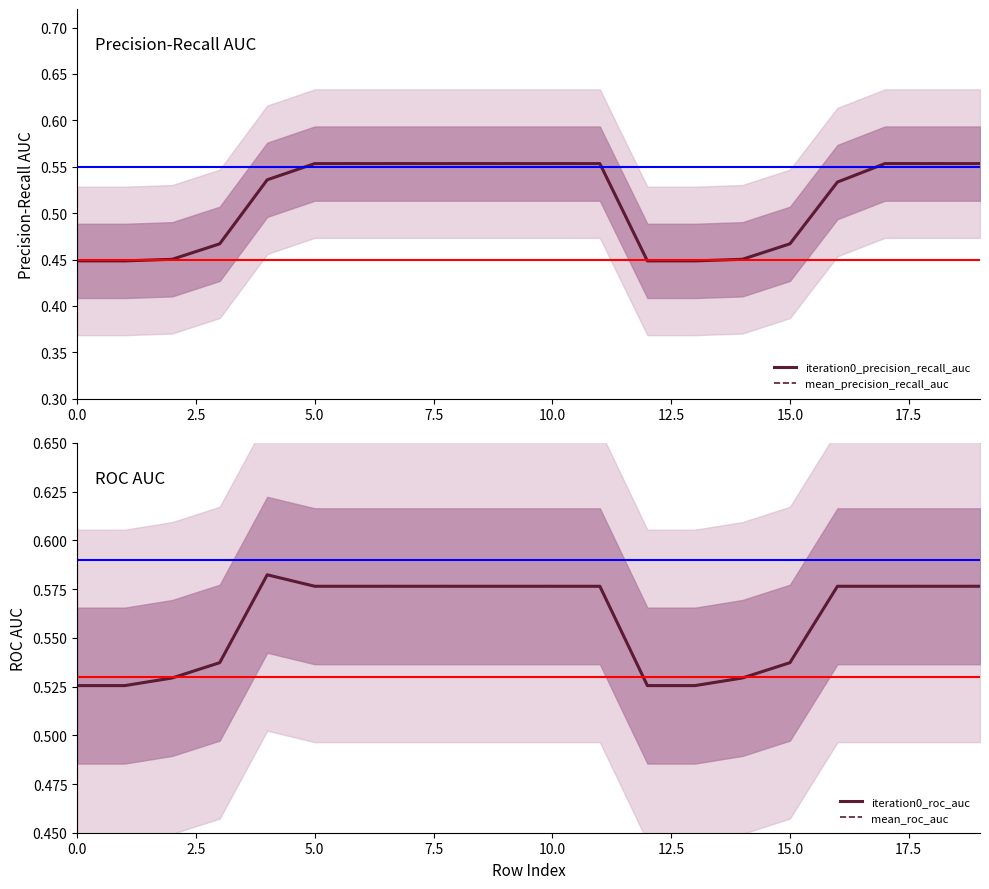

Between 10 and 17, which is larger?

10